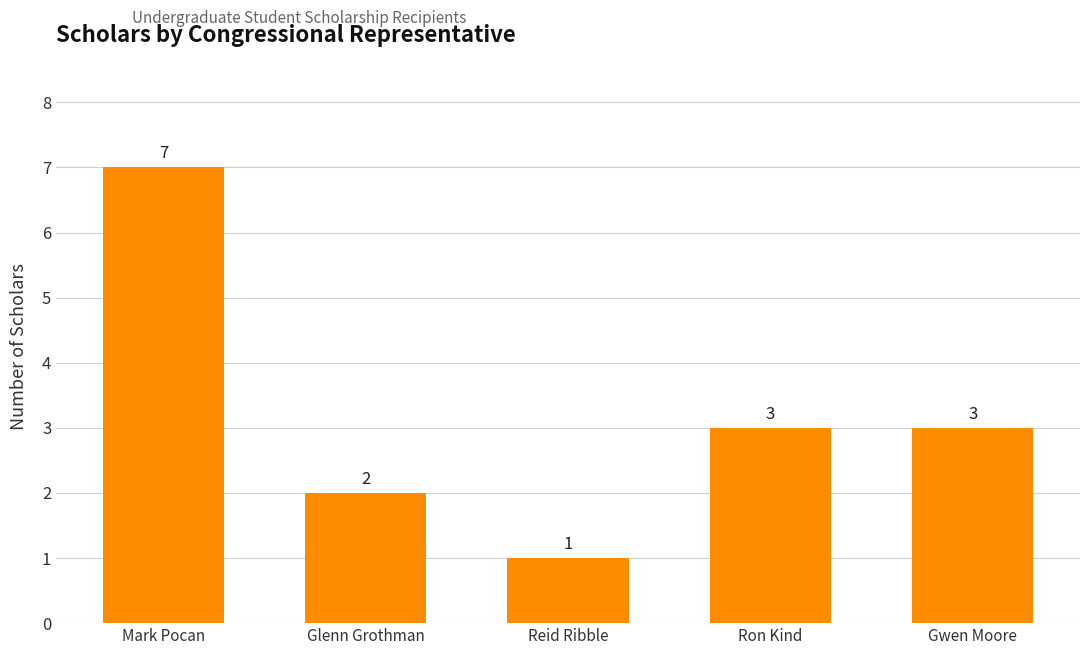

How many values are between 2 and 3?

3